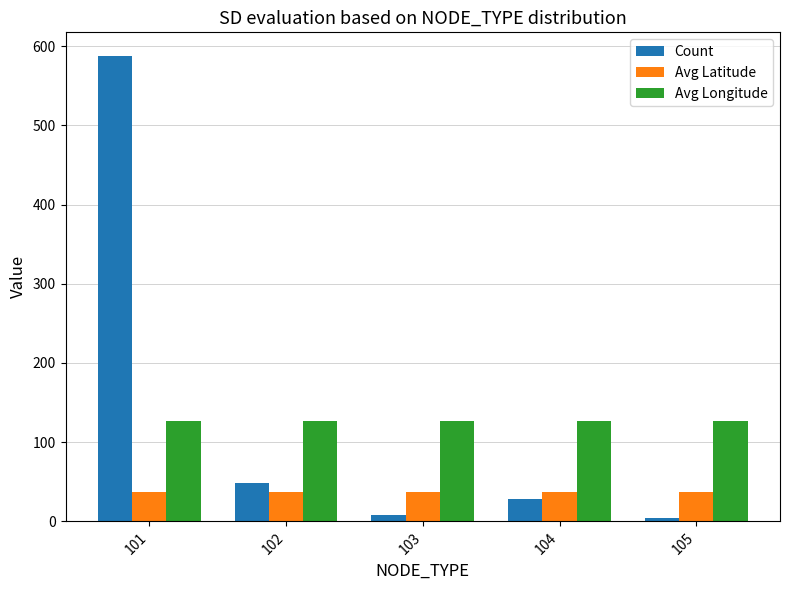

What is the approximate value of Avg Latitude at 105?

37.4